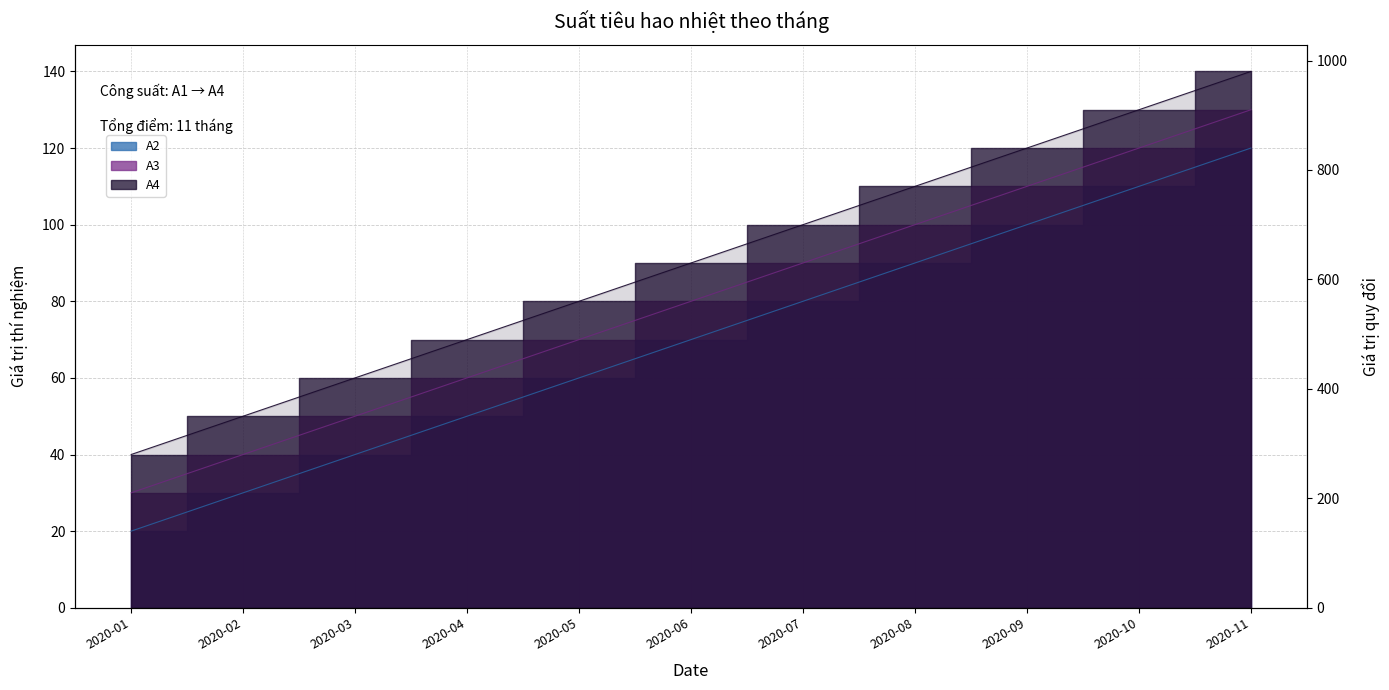

At 2020-08, list the series in order from largest to smallest.

A4, A3, A2